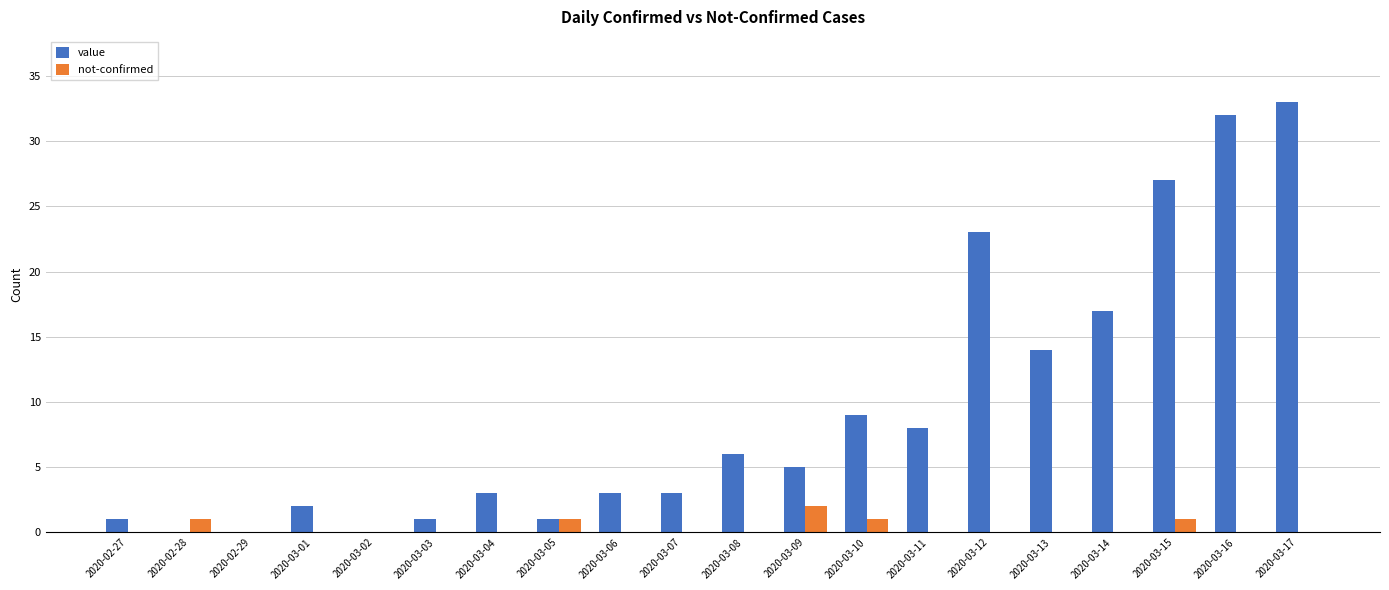

The value of value at 2020-03-08 is 6. True or false?

True